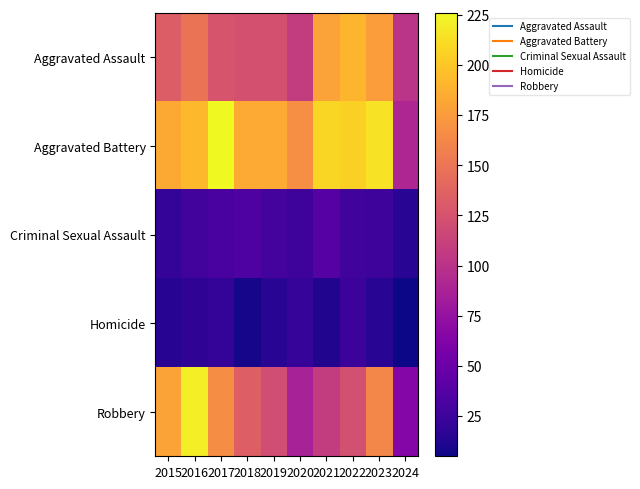

Reading left to right, extract all data points from this chart.

Aggravated Assault: 2015=132	2016=149	2017=126	2018=124	2019=124	2020=108	2021=179	2022=190	2023=176	2024=101
Aggravated Battery: 2015=183	2016=193	2017=226	2018=184	2019=184	2020=168	2021=208	2022=205	2023=214	2024=91
Criminal Sexual Assault: 2015=21	2016=28	2017=31	2018=35	2019=30	2020=25	2021=38	2022=27	2023=25	2024=16
Homicide: 2015=15	2016=18	2017=20	2018=8	2019=16	2020=22	2021=12	2022=24	2023=16	2024=5
Robbery: 2015=180	2016=220	2017=166	2018=134	2019=120	2020=87	2021=108	2022=123	2023=162	2024=65